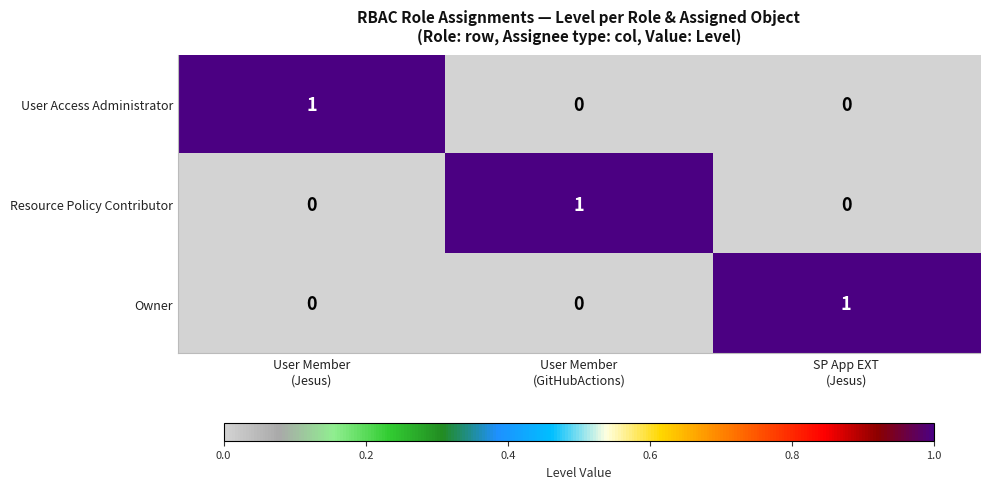

How many Owner values are between 0 and 1?

3